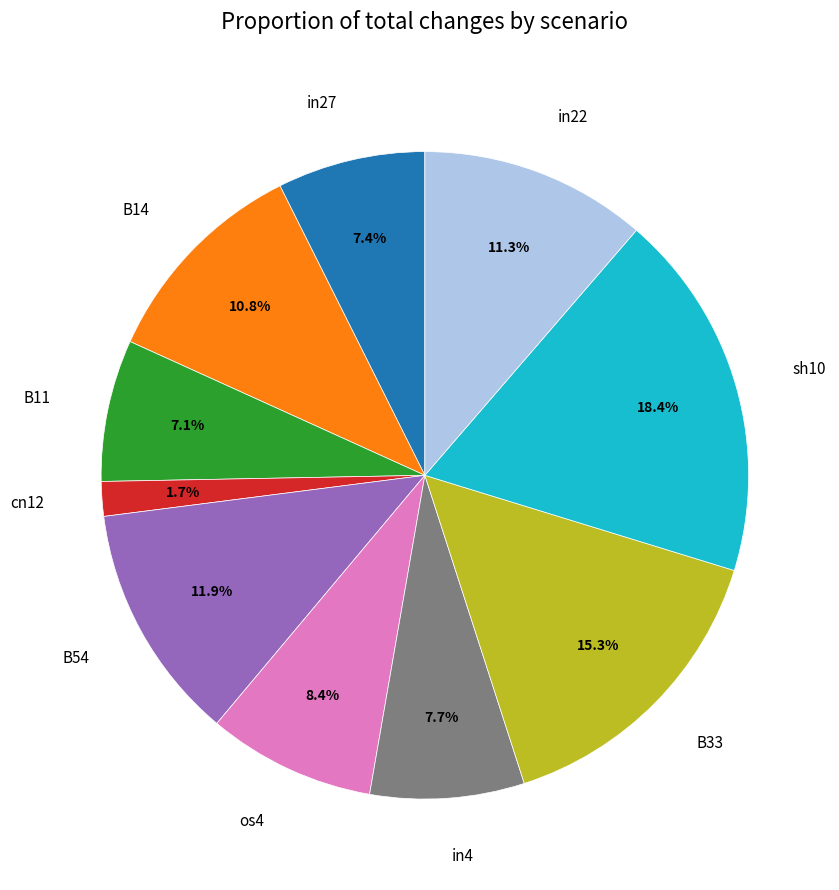

Does any single category account for the majority?

No